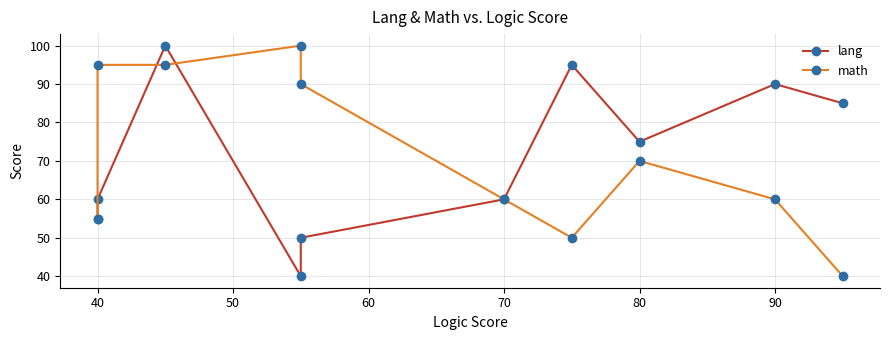

At which label does math first exceed 70?

40